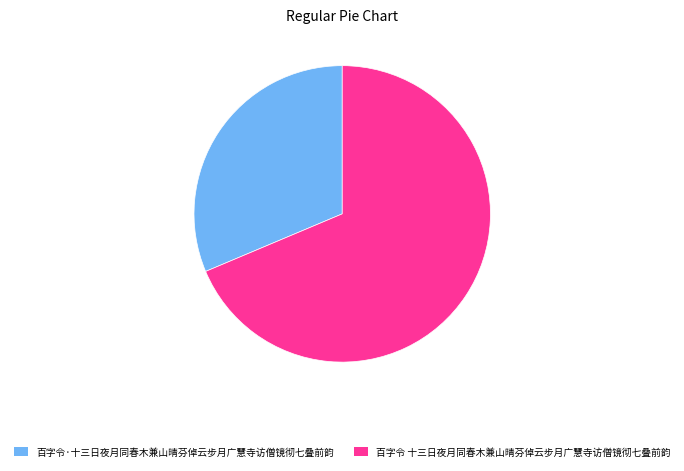

Which category has the smallest portion of the pie?

百字令·十三日夜月同春木兼山晴芬倬云步月广慧寺访僧镜彻七叠前韵